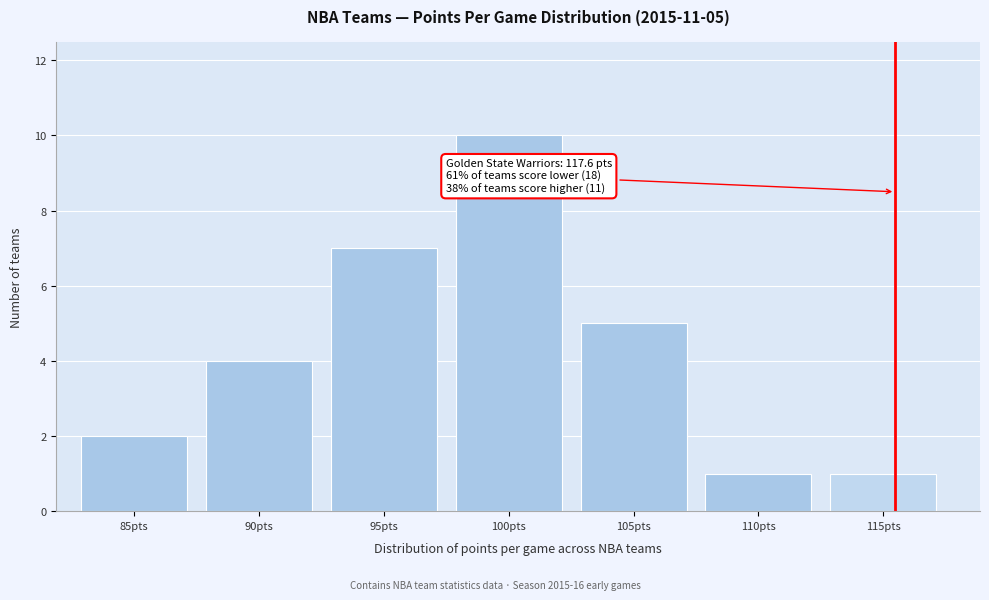

Reading left to right, list all the values displayed in this chart.

2	4	7	10	5	1	1